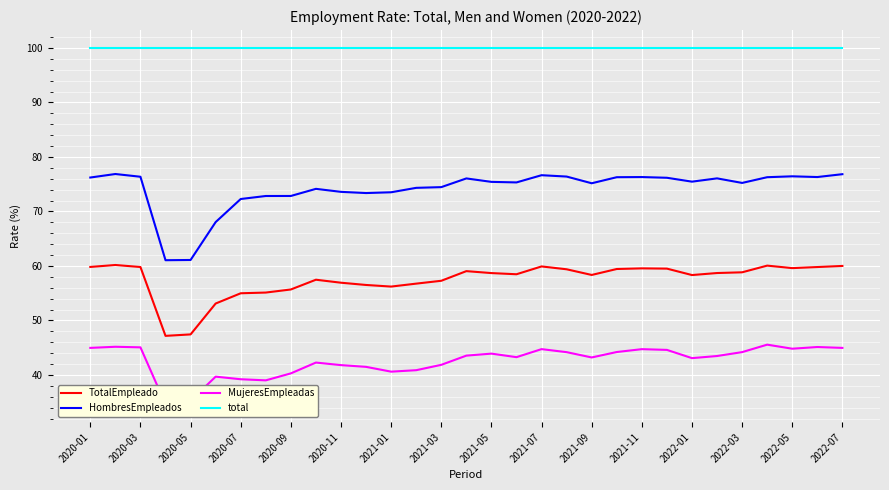

True or false: HombresEmpleados has a value of 125.6 at 2022-05.

False